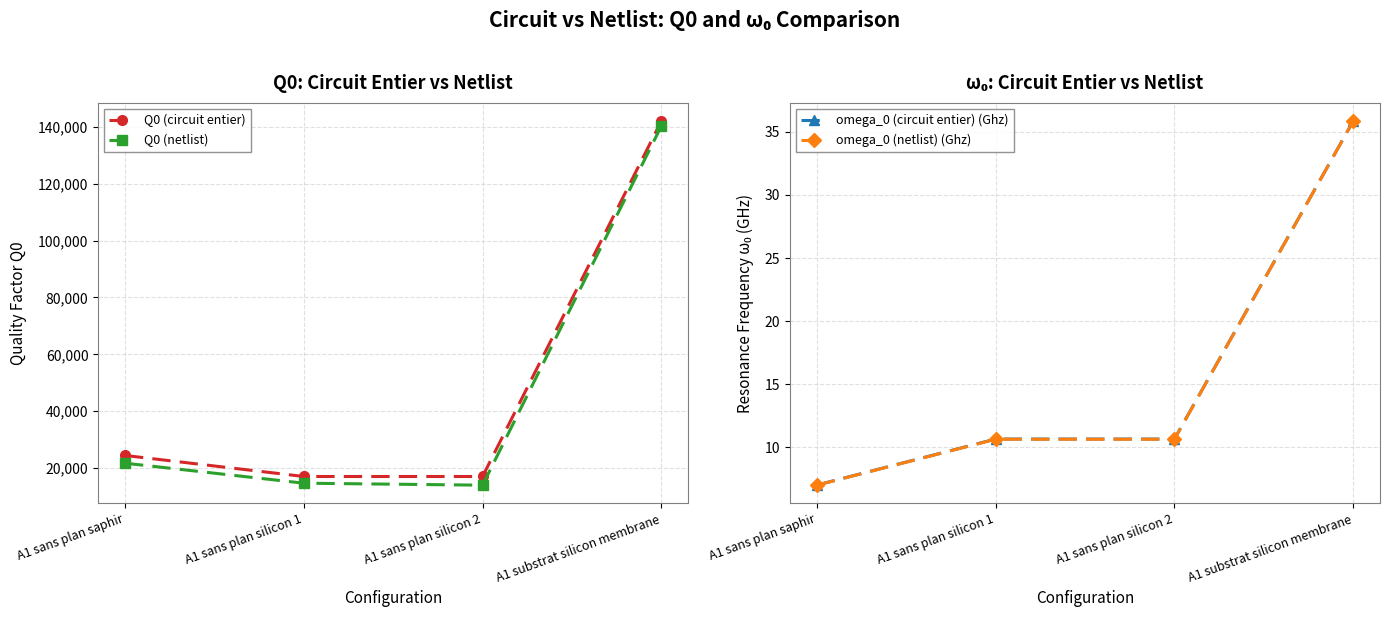

True or false: Q0 (circuit entier) has more than 1 interior local peaks.

False